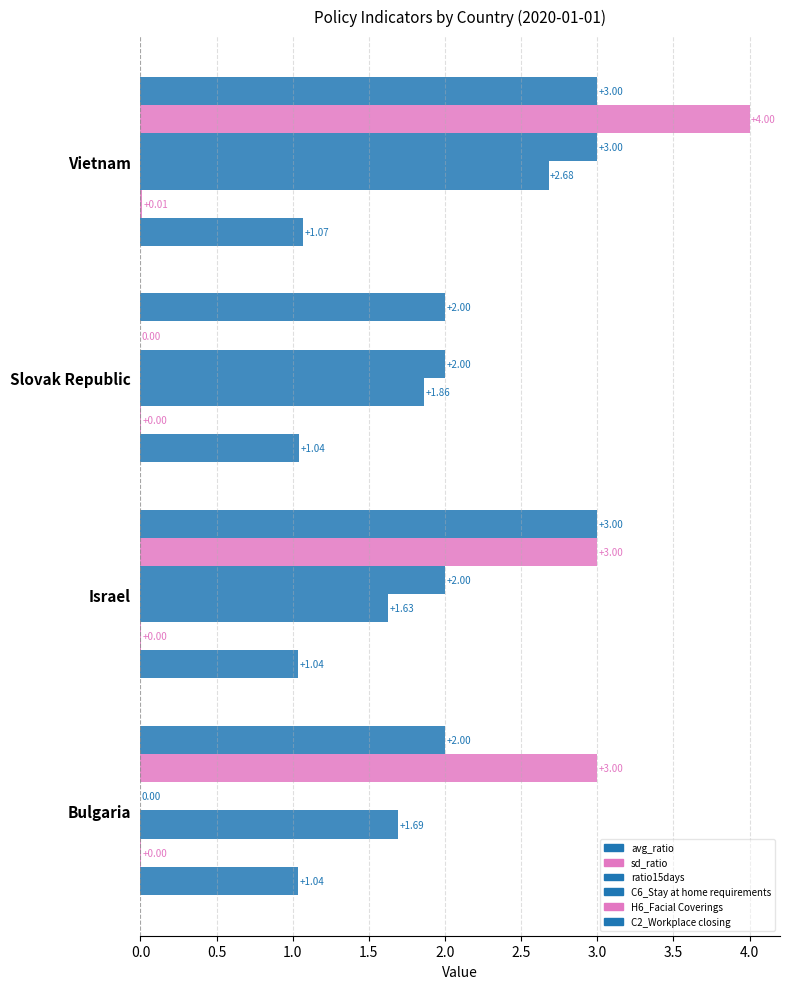

How many series are shown in this chart?

6